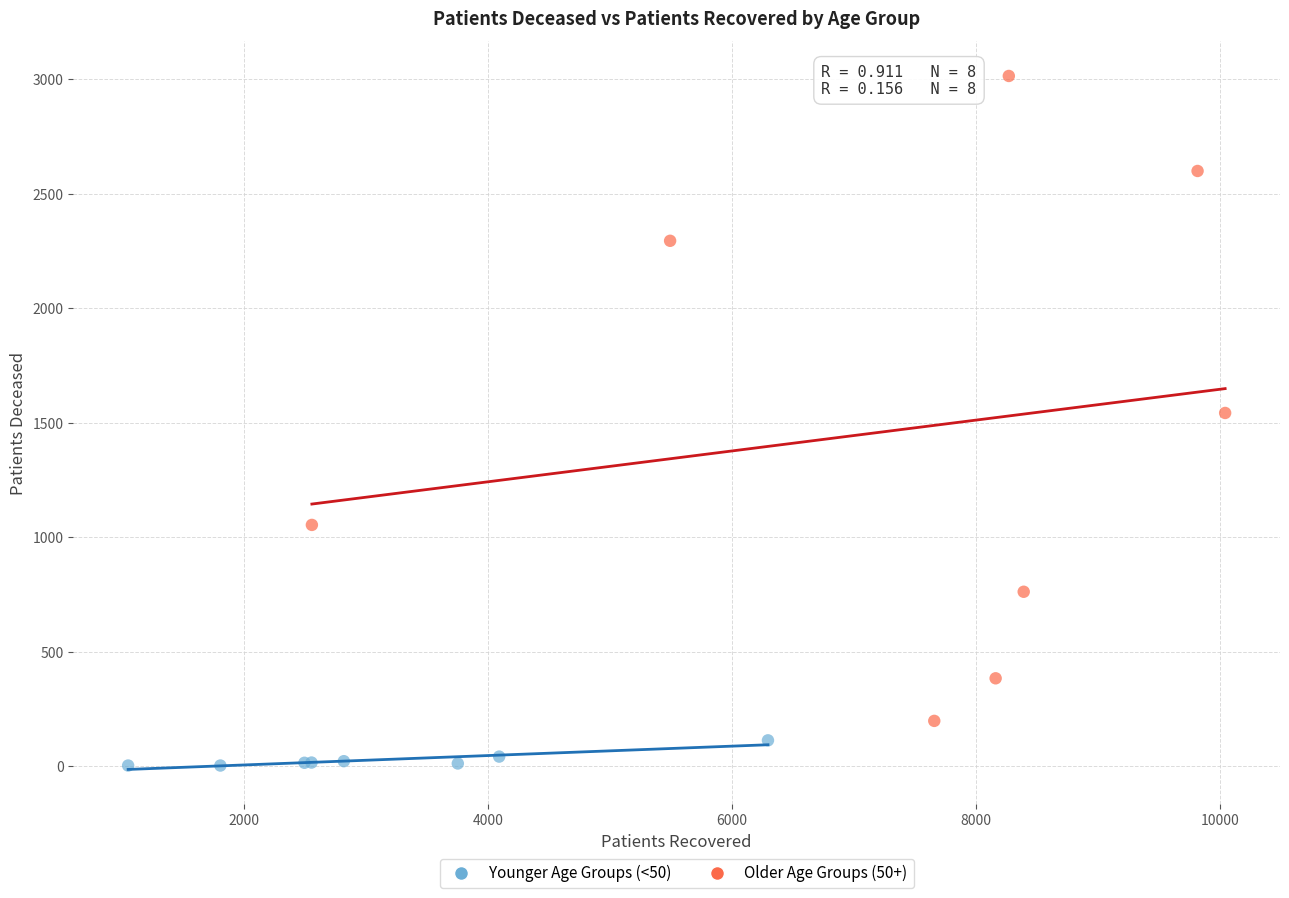

Which series has the widest spread of Y values?

Older Age Groups (50+)